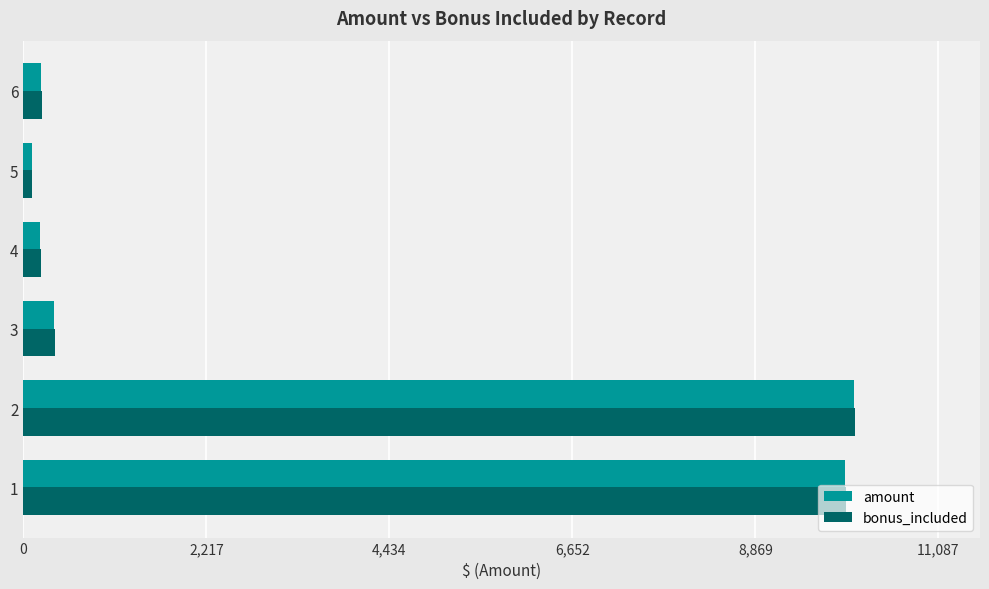

What is the average value of the amount series?

3486.6